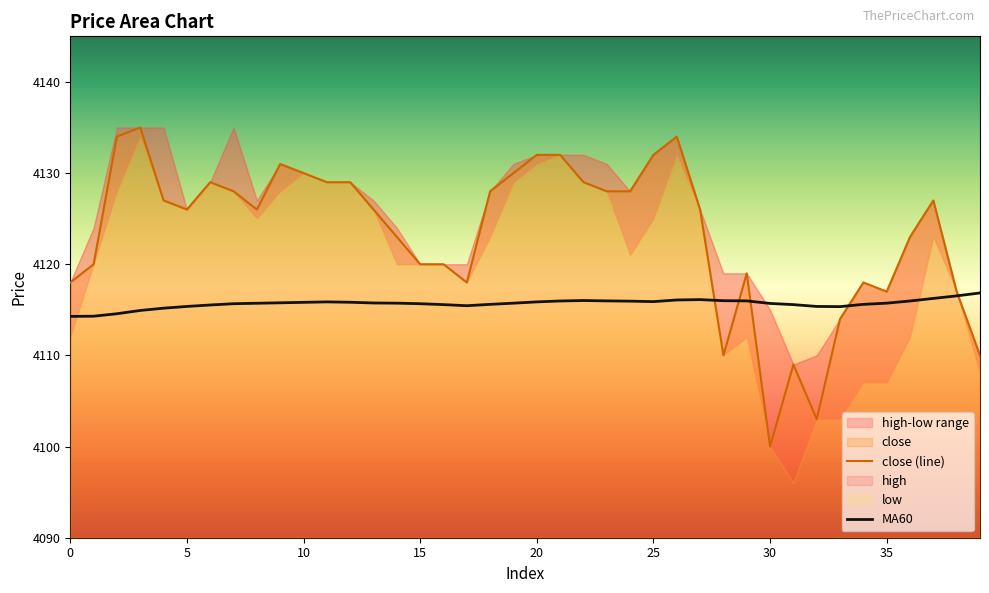

The MA60 series shows 2755.9 at 28. True or false?

False